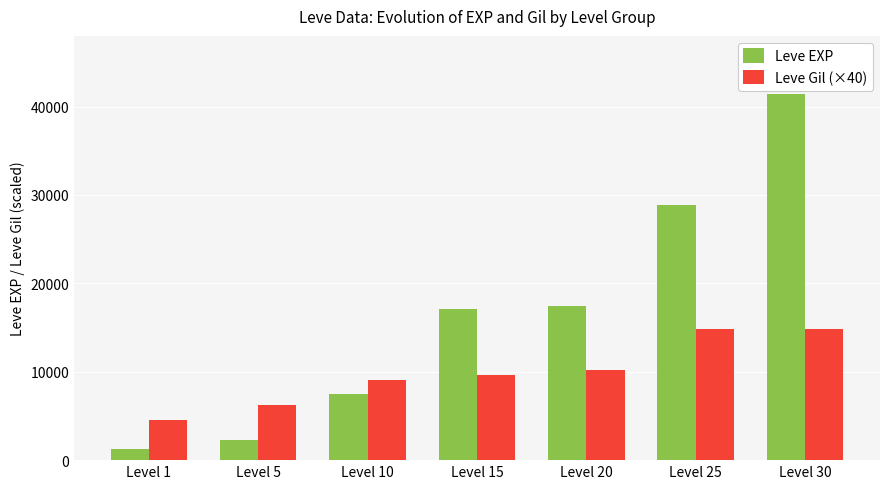

What is the approximate value of Leve Gil (×40) at Level 20?

10253.2